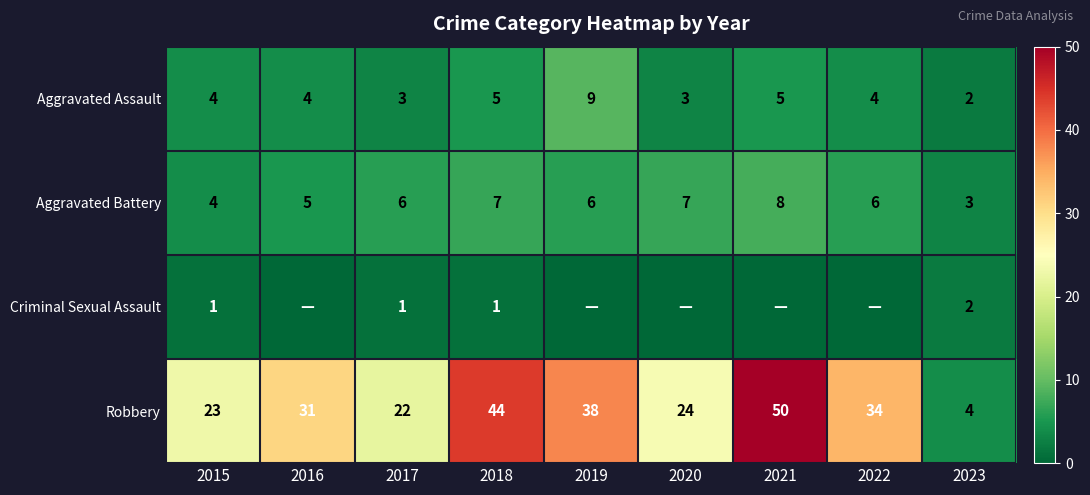

Count the Aggravated Battery values in the range 5 to 7.

6